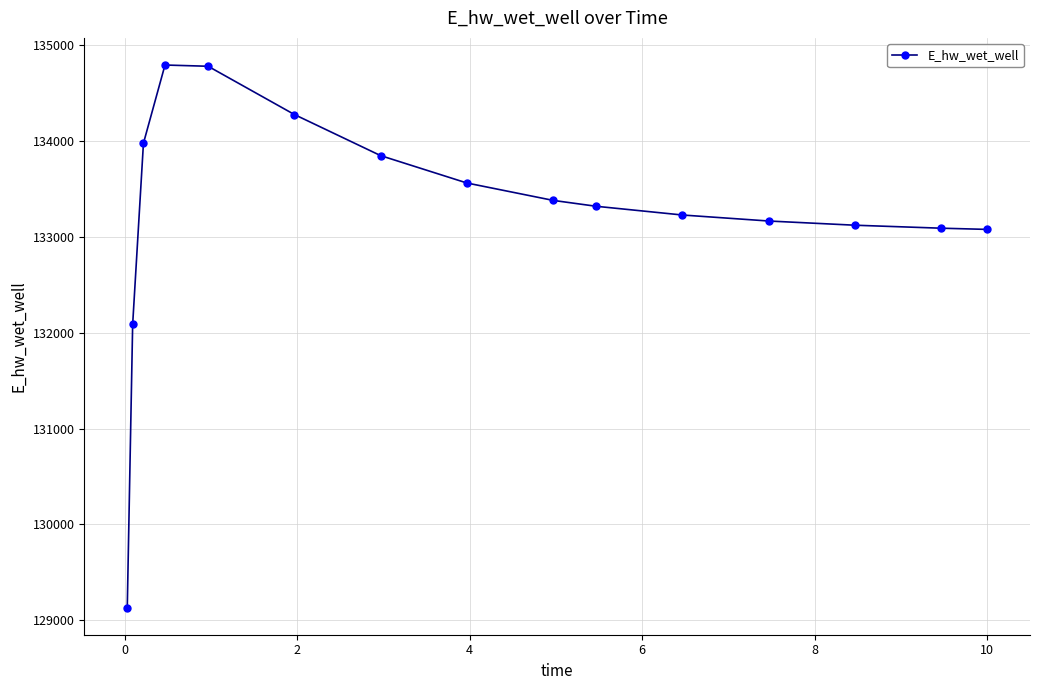

True or false: there are more than 0 points higher than both neighbors.

True